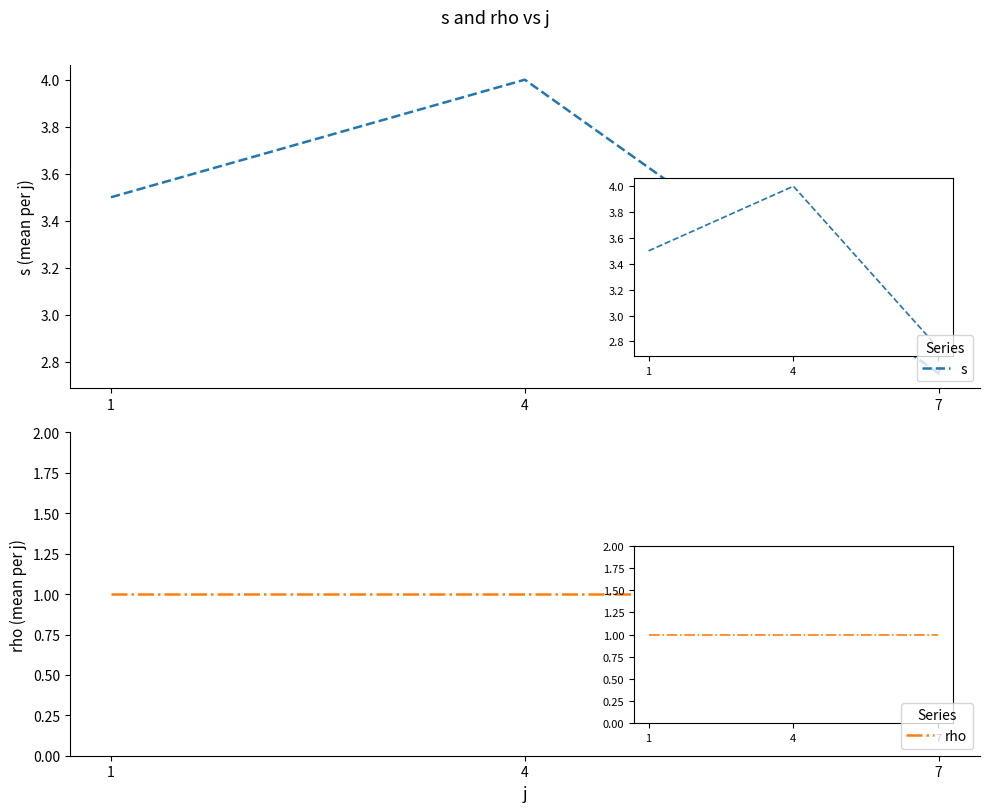

At which label does s reach its minimum?

7